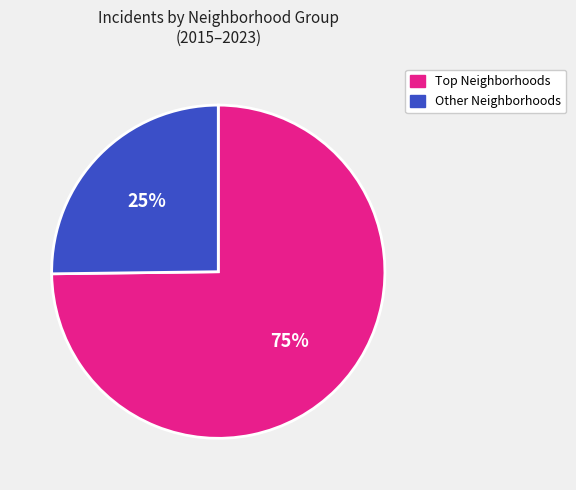

To the nearest percent, what is the difference between the largest and smallest slice percentages?

50%